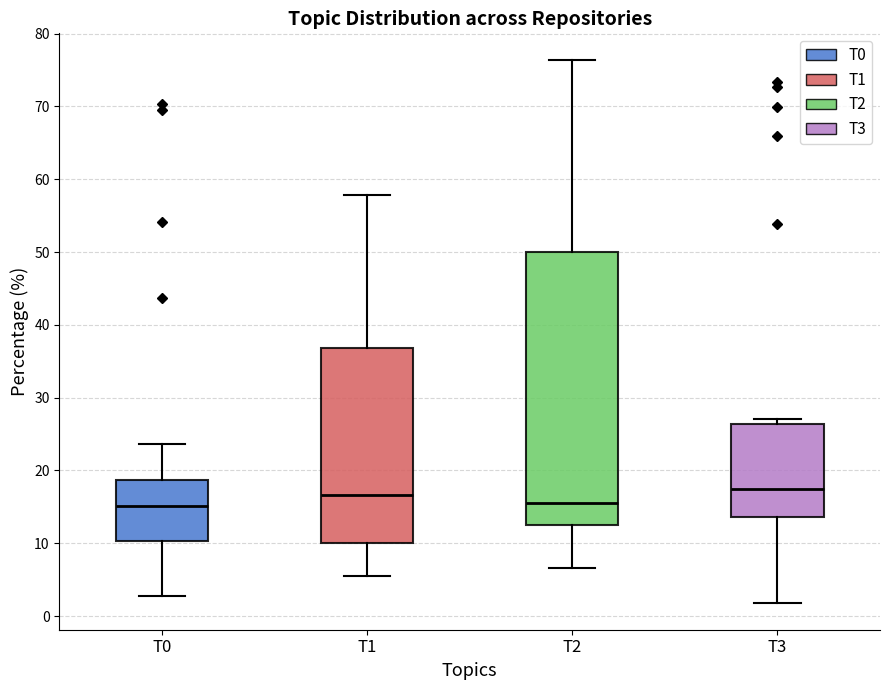

Which box is the tallest, from its lower edge to its upper edge?

T2